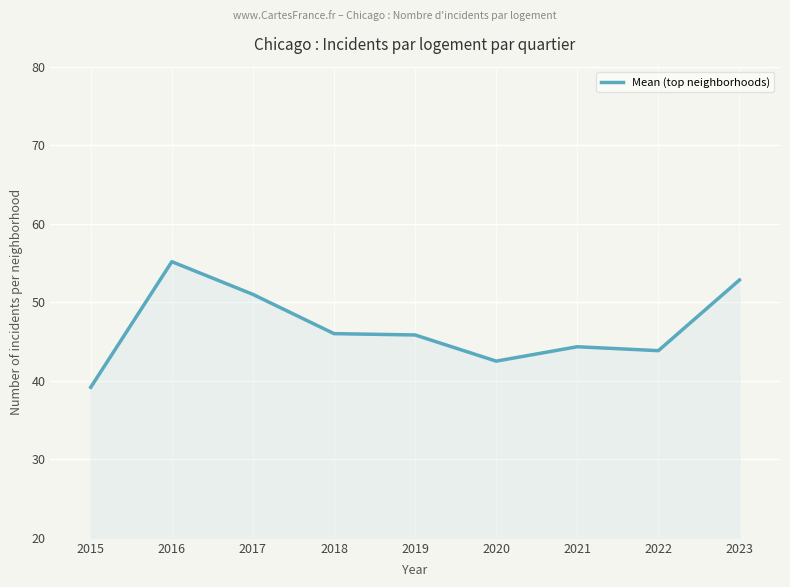

The chart shows a value of 43.8 at 2022. True or false?

True